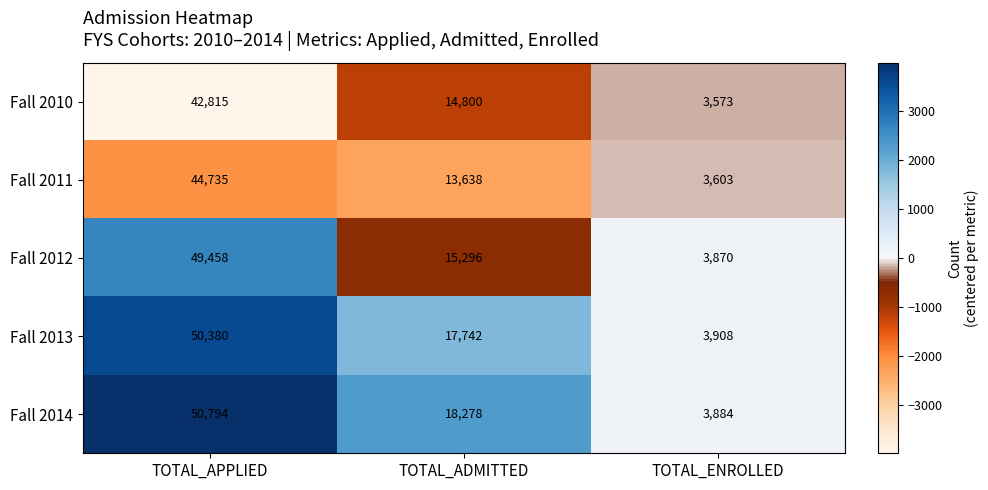

What is the smallest value displayed?

3573